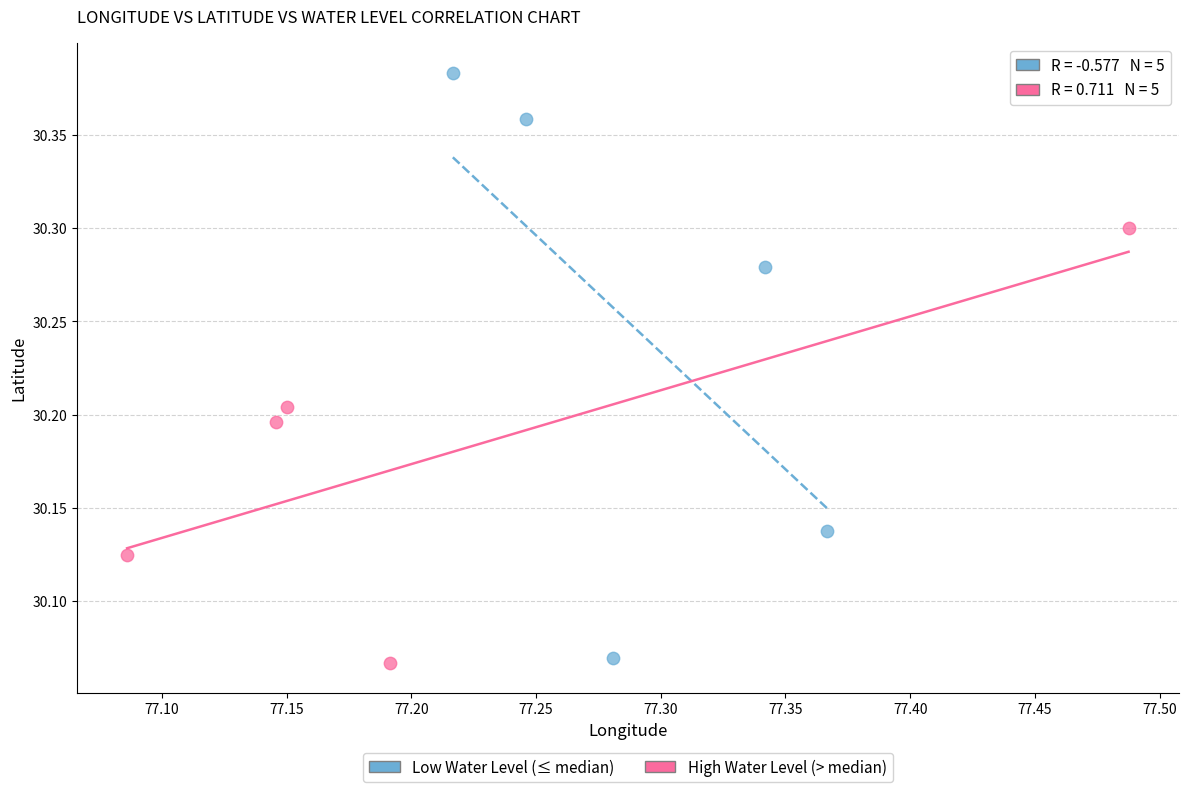

Which series contains the highest Y value?

Low Water Level (≤ median)